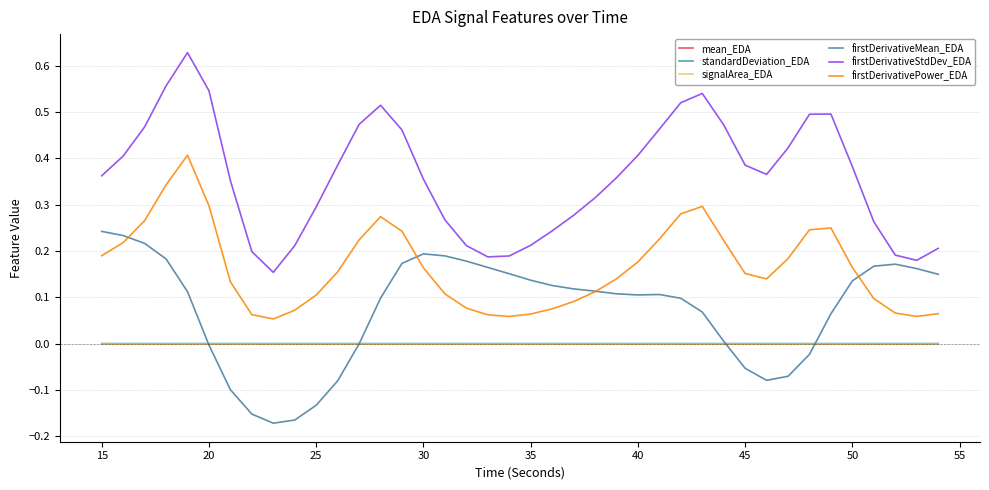

Which series has the largest range (max minus min)?

firstDerivativeStdDev_EDA